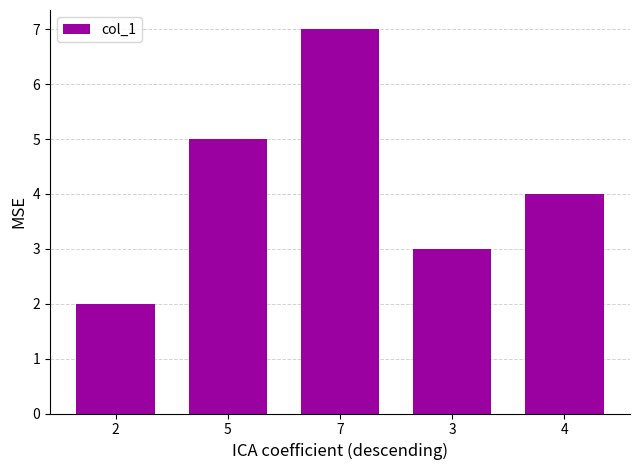

Where does the data first go above 4?

5